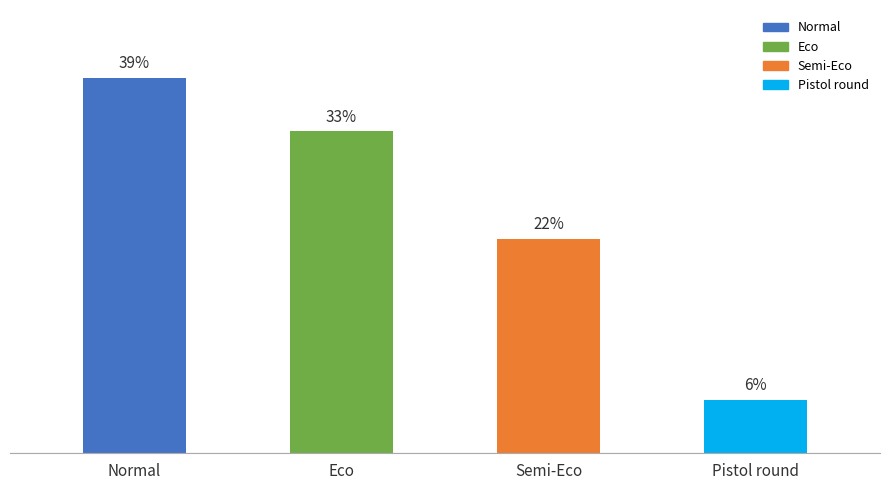

Rank the categories by value from highest to lowest.

Normal, Eco, Semi-Eco, Pistol round